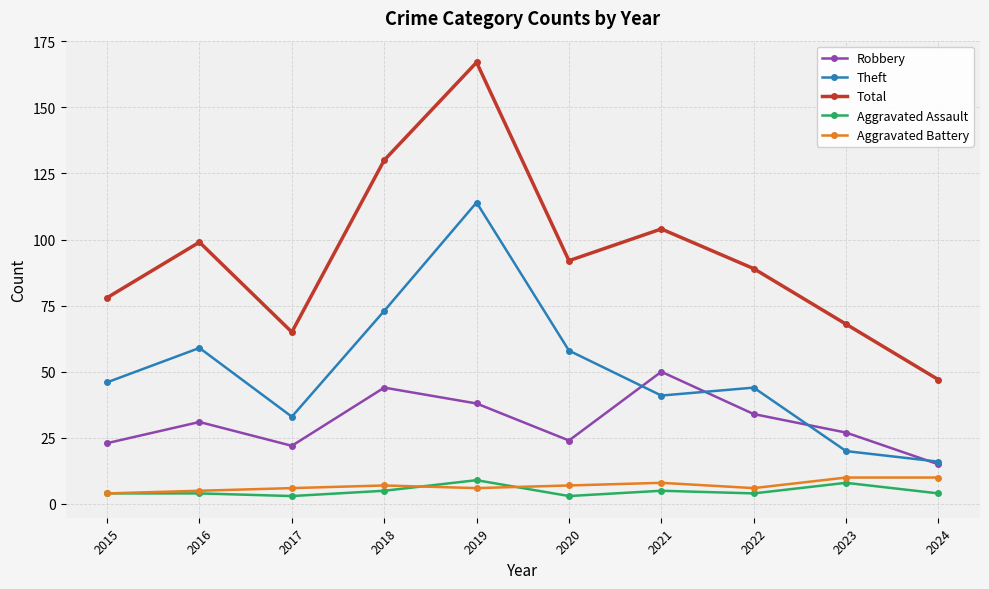

True or false: Aggravated Assault and Total cross at least once.

False